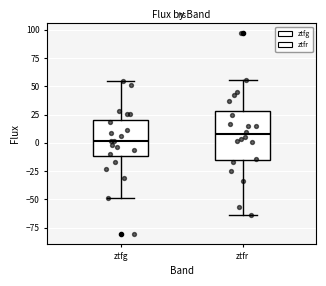

Reading left to right, read every box against the y-axis: the position of its median line, the range the box covers, and the ends of its whiskers. The values are not printed on the chart, so give them approximately, as read against the axis.

ztfg: median 0, box -10 to 20, whiskers -50 to 55
ztfr: median 5, box -15 to 30, whiskers -65 to 55